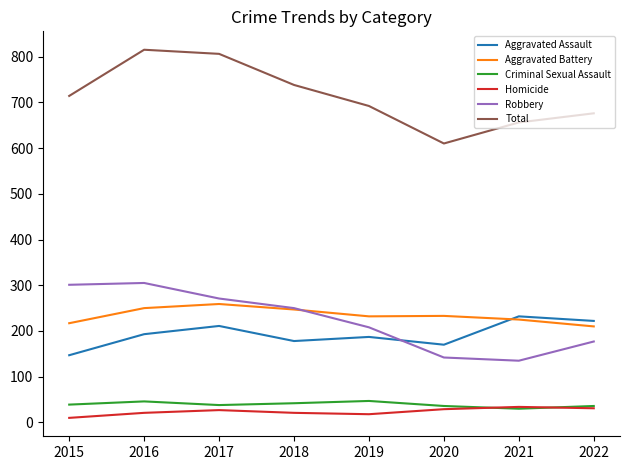

True or false: Homicide has a value of 21 at 2016.

True